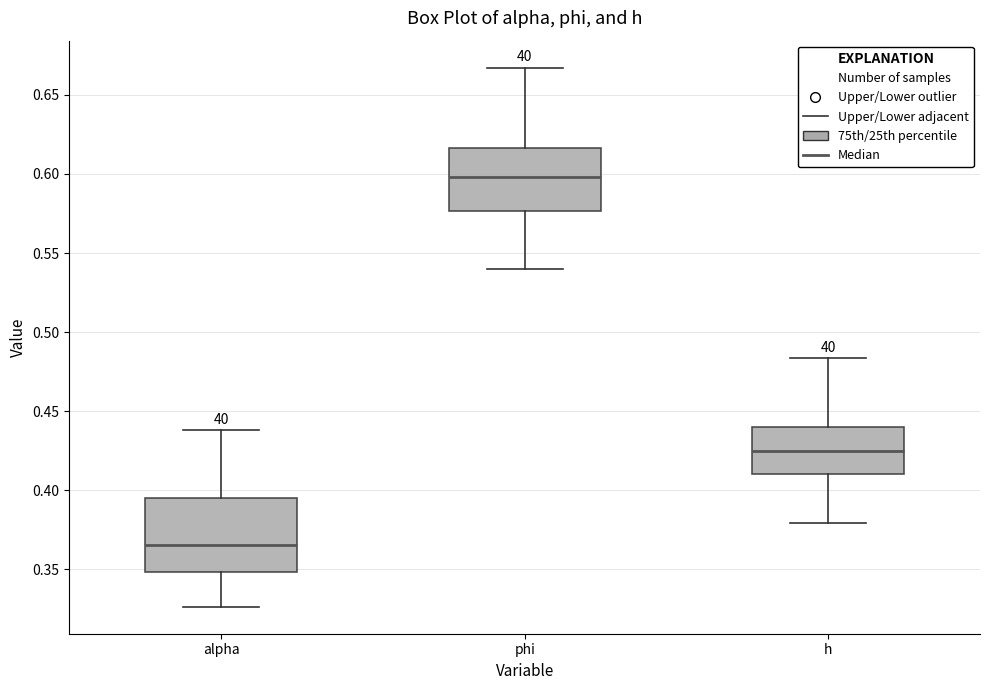

Comparing the boxes themselves (not the whiskers), which one is the tallest?

alpha